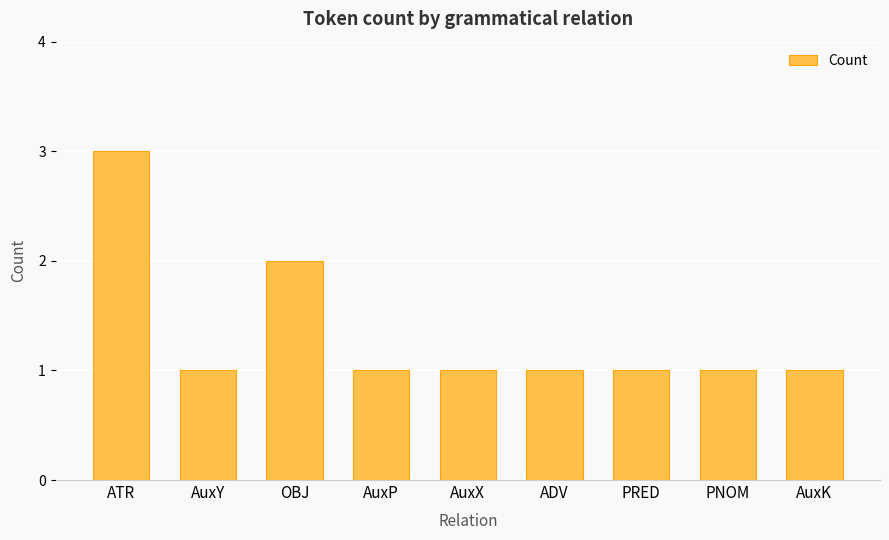

Reading left to right, transcribe all the data shown in this chart.

ATR=3	AuxY=1	OBJ=2	AuxP=1	AuxX=1	ADV=1	PRED=1	PNOM=1	AuxK=1